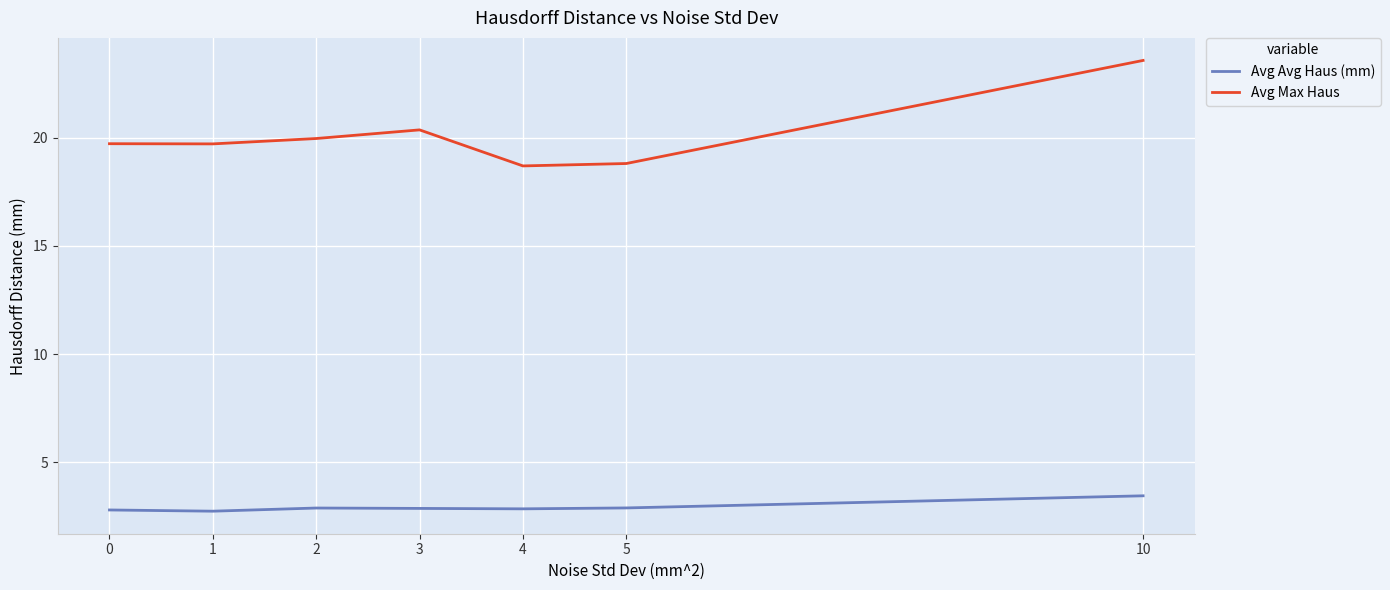

Which series has the widest spread of values?

Avg Max Haus